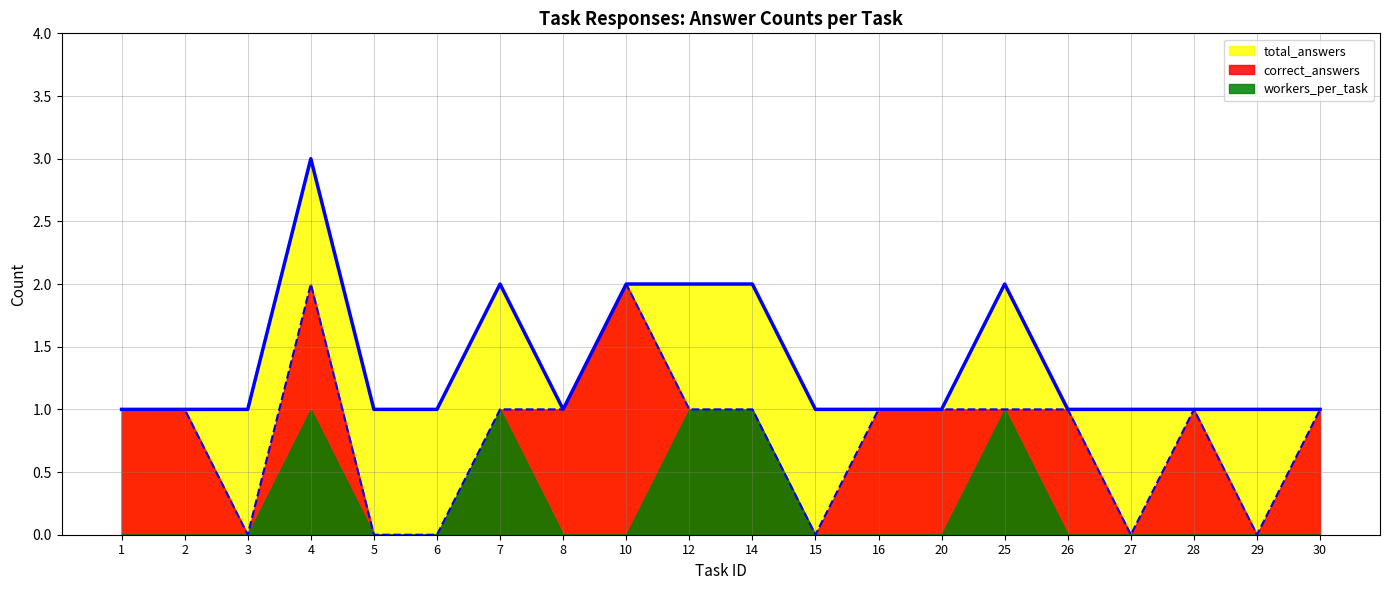

List the series in order of their overall mean, highest first.

total_answers, correct_answers, workers_per_task